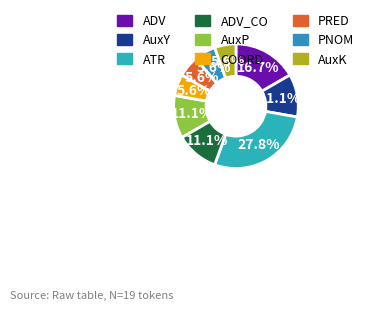

Approximately how many times larger is the value at PNOM compared to COORD?

1.0